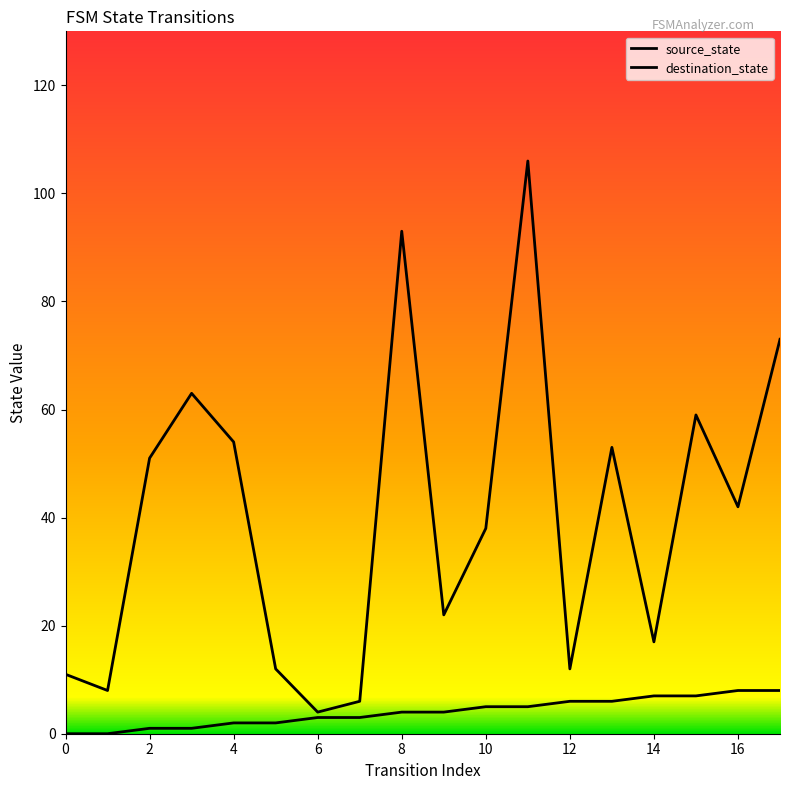

Count the number of data series in this chart.

2